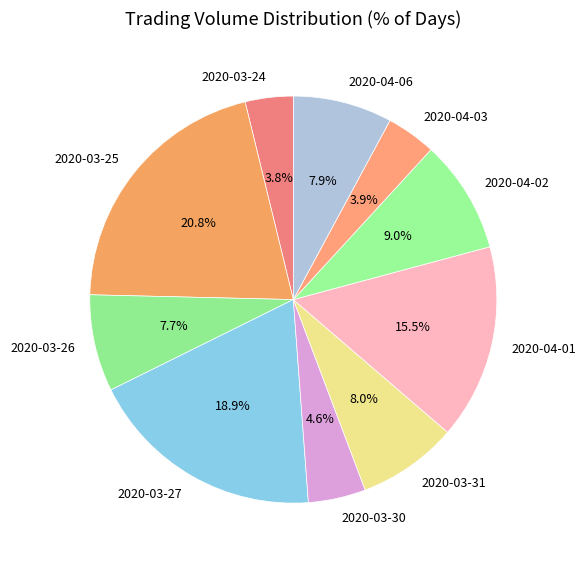

What is the total percentage of 2020-04-03 and 2020-03-31?

11.9%